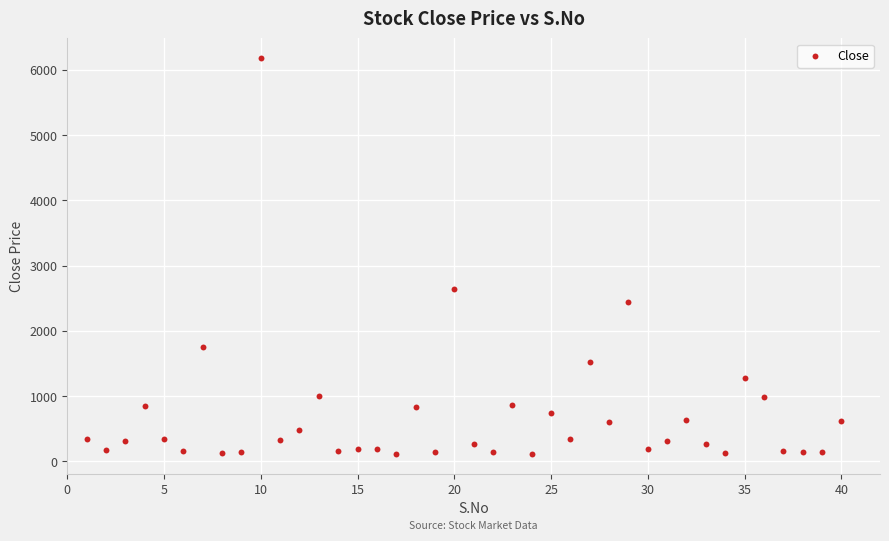

What is the range of Y values (max minus min)?

6066